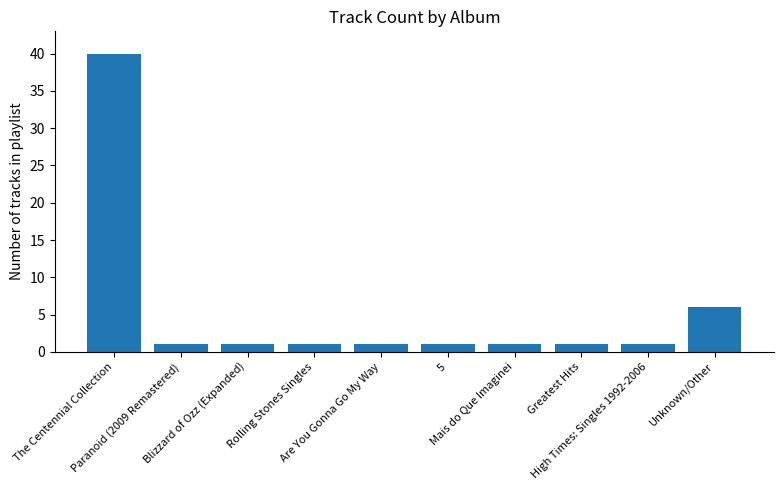

Reading left to right, extract all data points from this chart.

The Centennial Collection=40	Paranoid (2009 Remastered)=1	Blizzard of Ozz (Expanded)=1	Rolling Stones Singles=1	Are You Gonna Go My Way=1	5=1	Mais do Que Imaginei=1	Greatest Hits=1	High Times: Singles 1992-2006=1	Unknown/Other=6